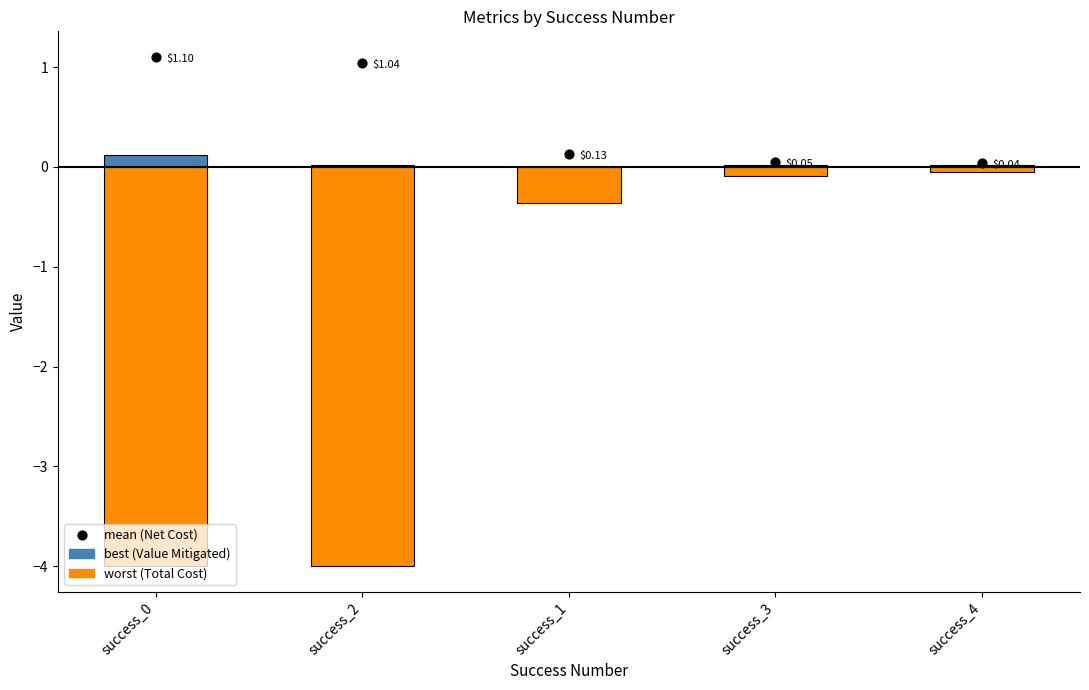

At how many categories does at least one series exceed 0?

5